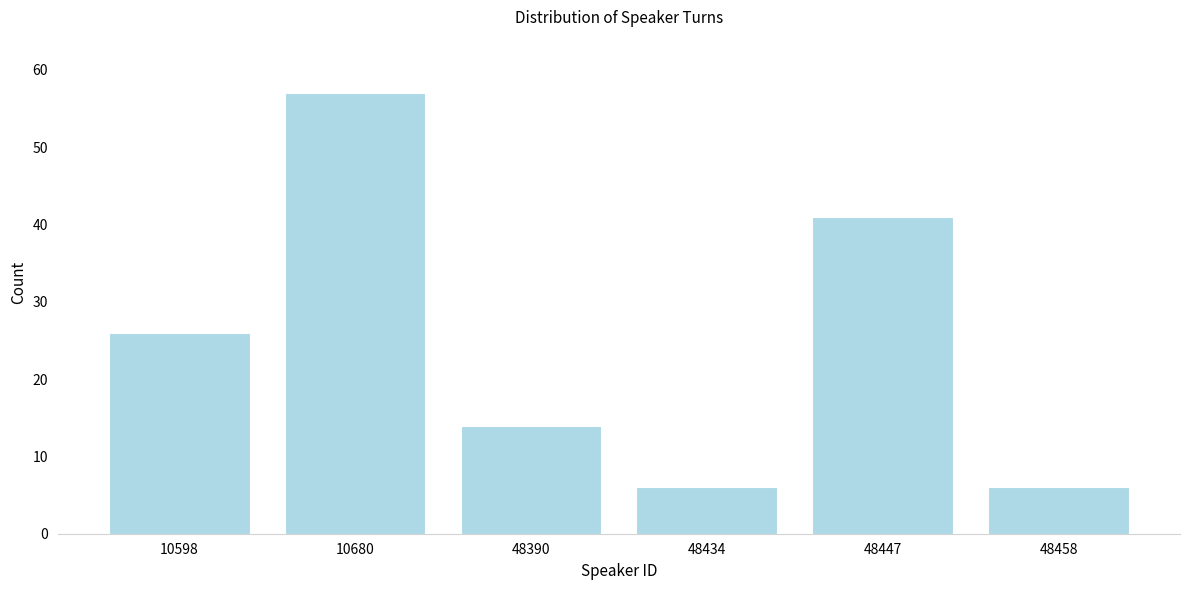

Reading left to right, list all the values displayed in this chart.

26	57	14	6	41	6